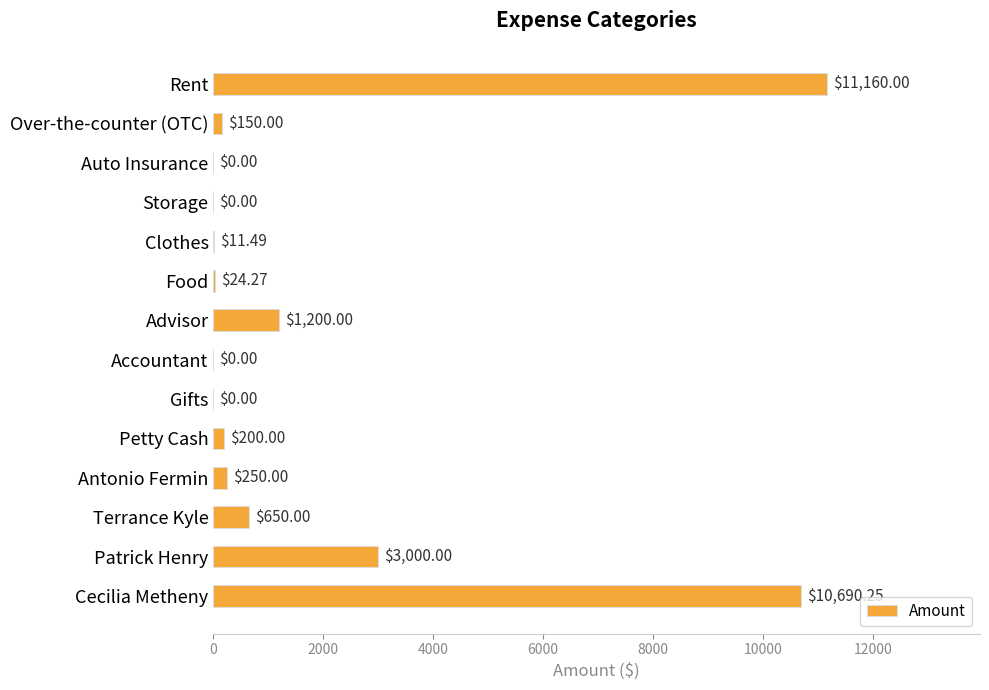

What is the sum of all values?

27336.0